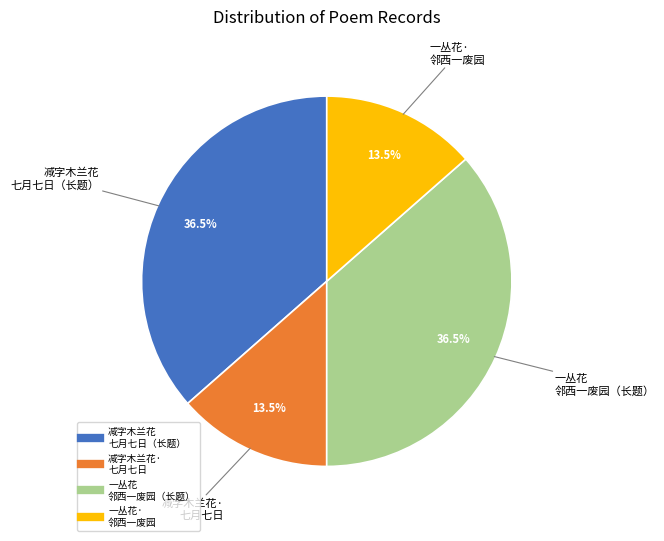

Is there a majority slice in this chart?

No